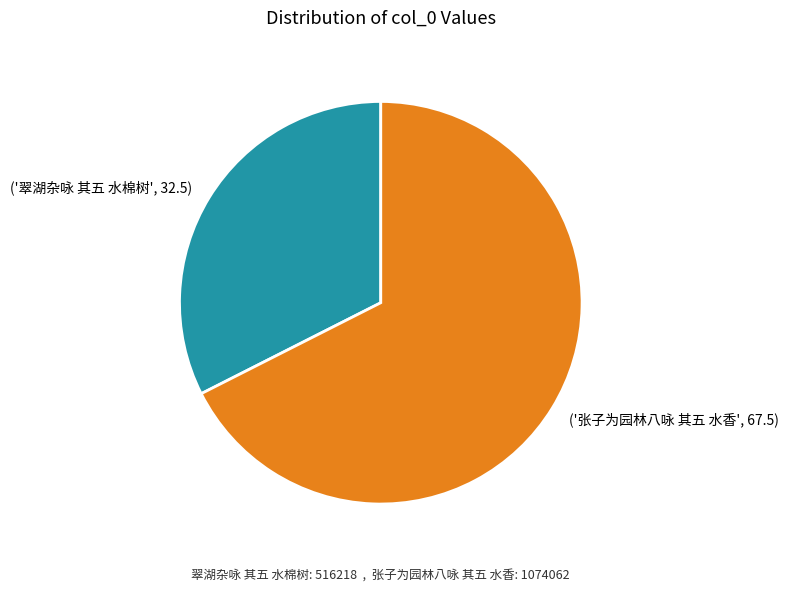

Which category has the biggest portion of the pie?

('张子为园林八咏 其五 水香', 67.5)